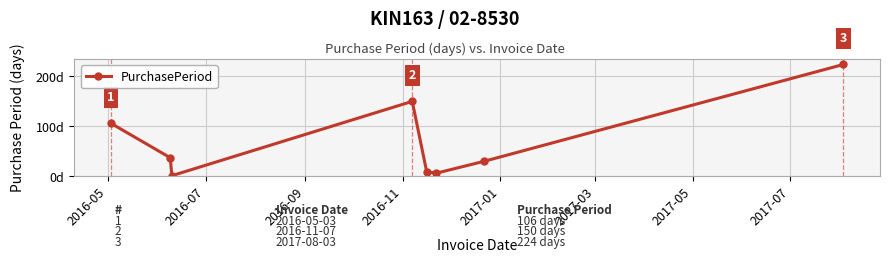

Reading left to right, list all the values displayed in this chart.

106	37	1	150	9	6	30	224